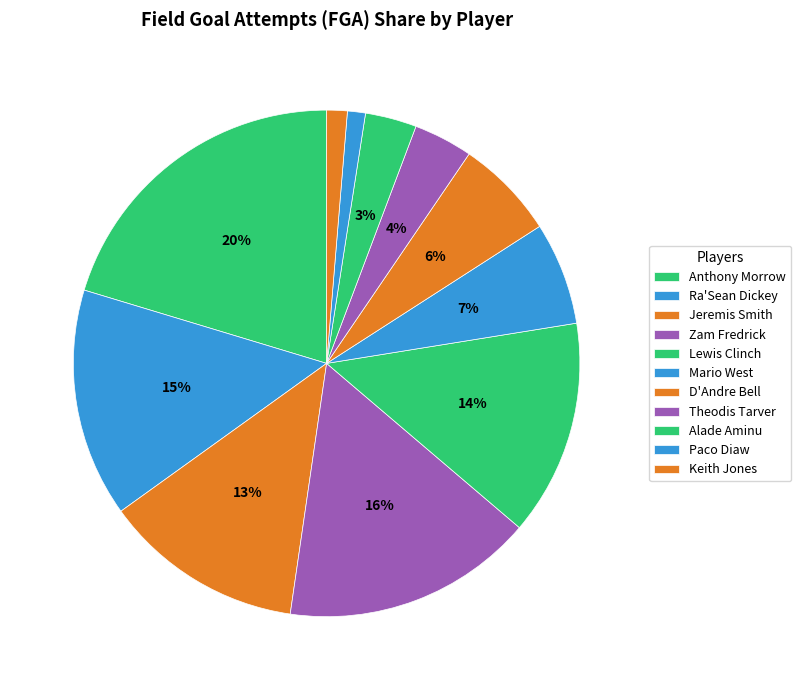

To the nearest percent, what is the difference between the largest and smallest slice percentages?

19%